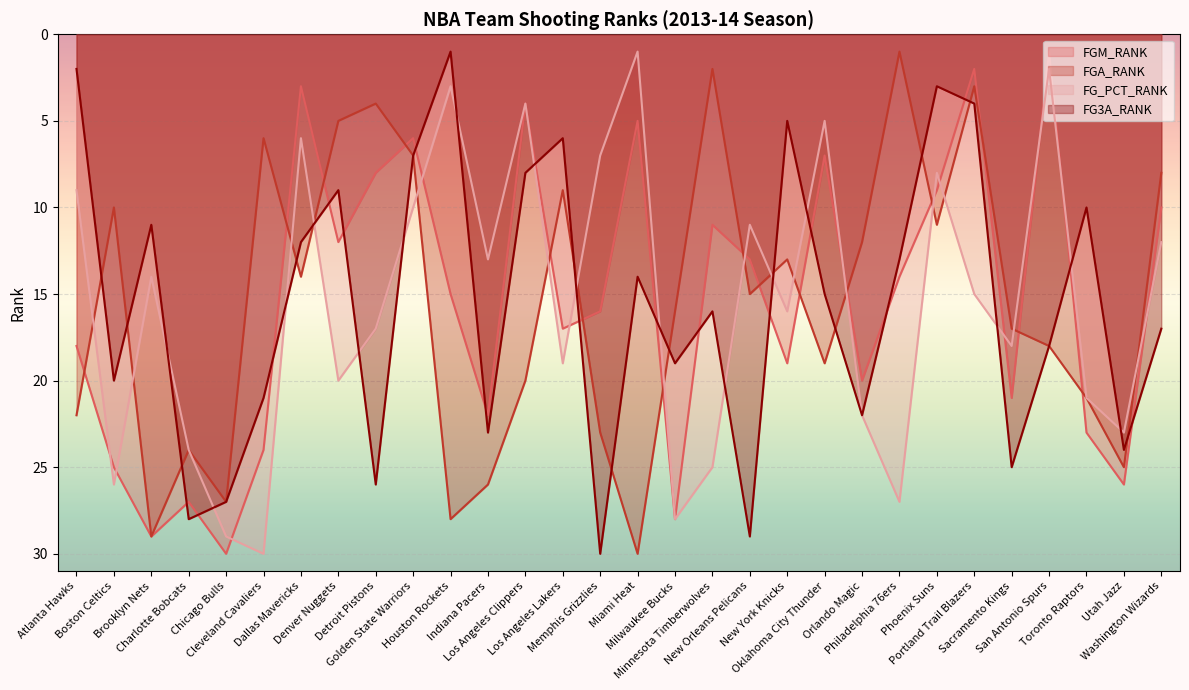

At which label is FGA_RANK closest to 15?

New Orleans Pelicans